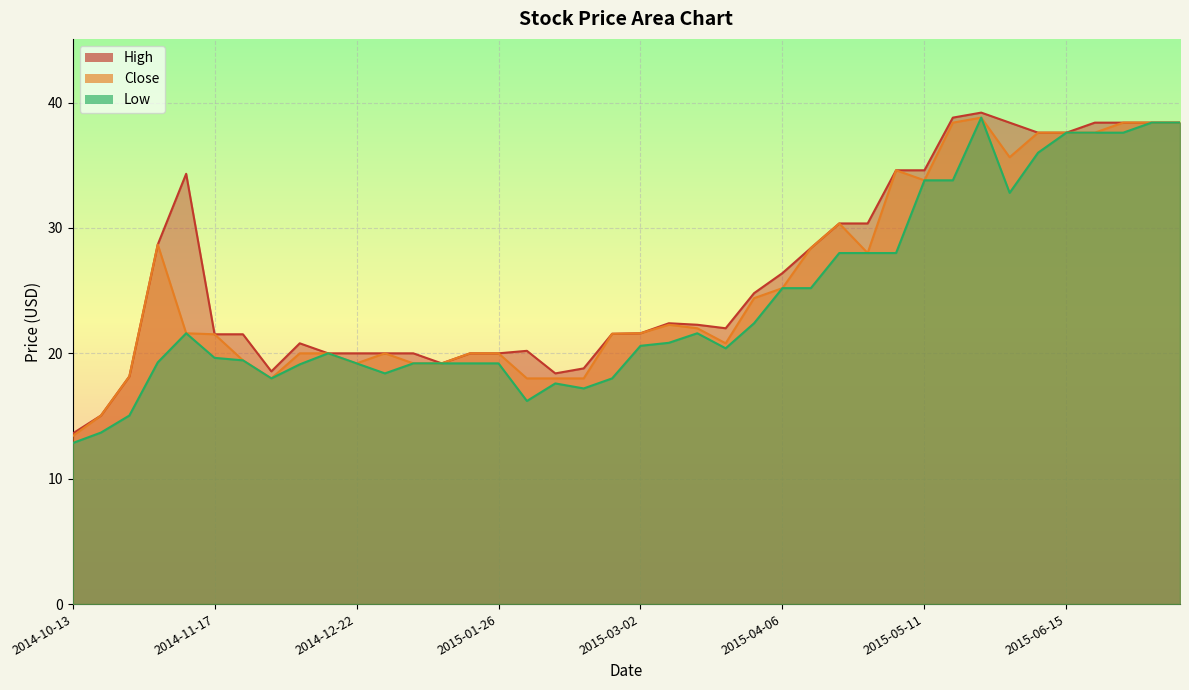

List the series in order of their peak value, lowest first.

Close, Low, High